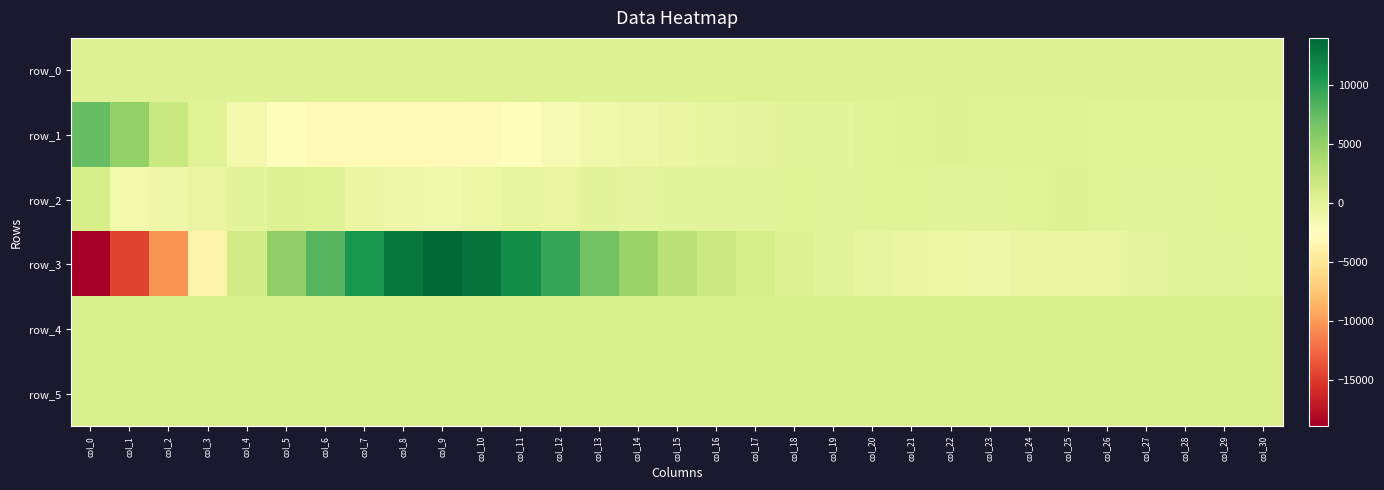

Between col_16 and col_20, which series saw the biggest shift?

row_3